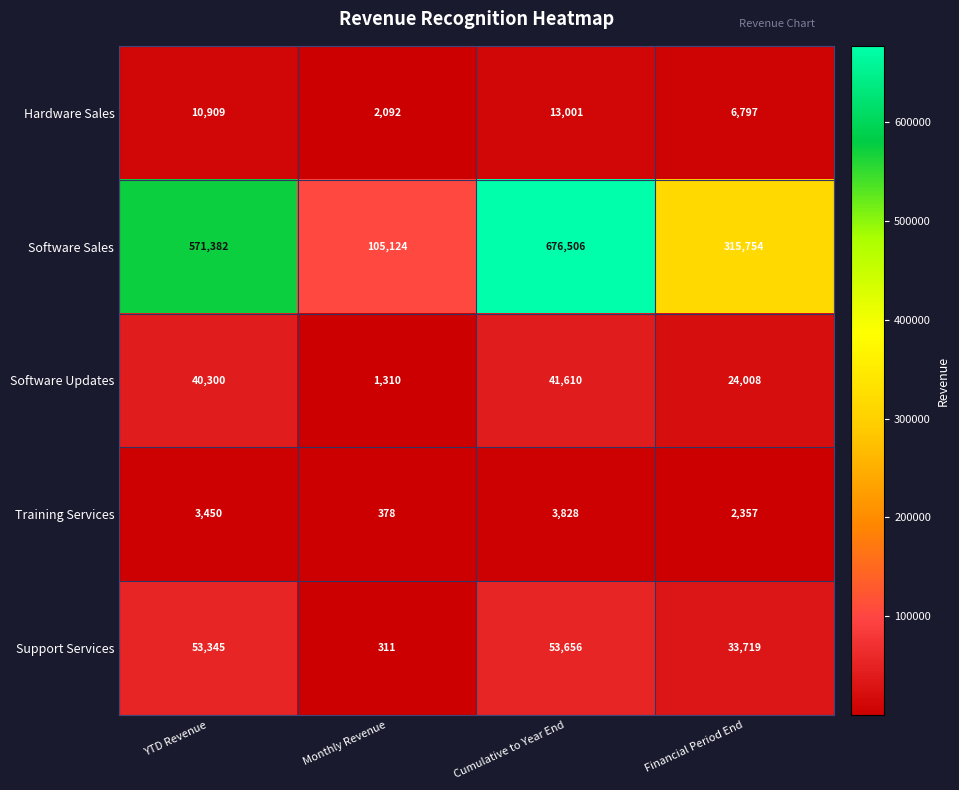

Which series has the largest total across all categories?

Software Sales